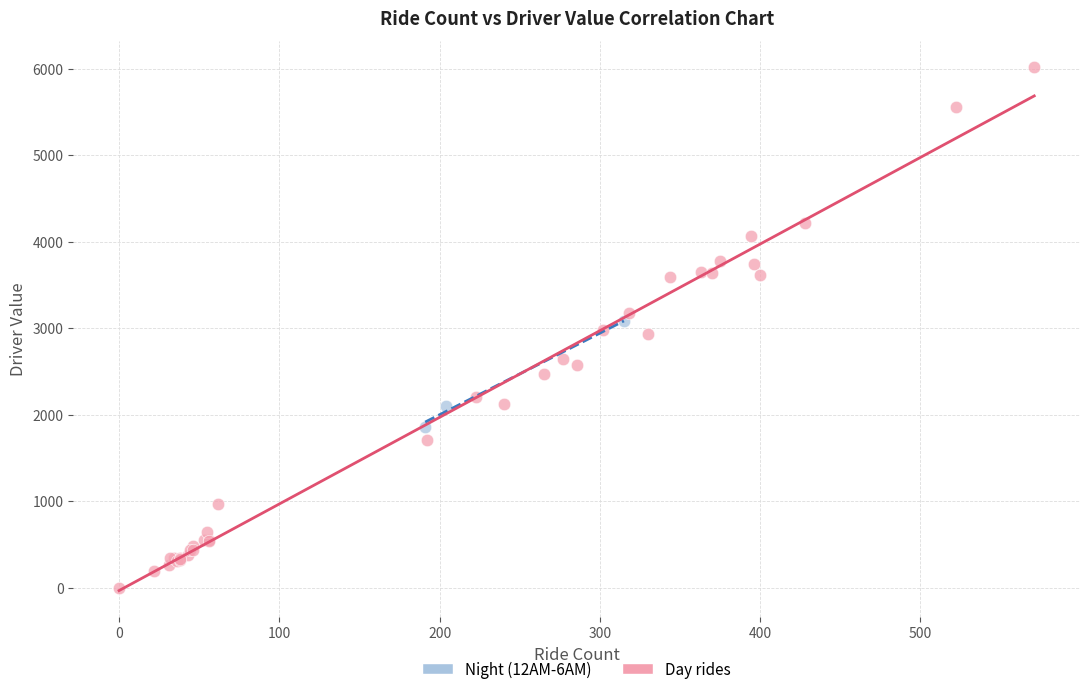

Which series reaches the maximum Y coordinate?

Day rides